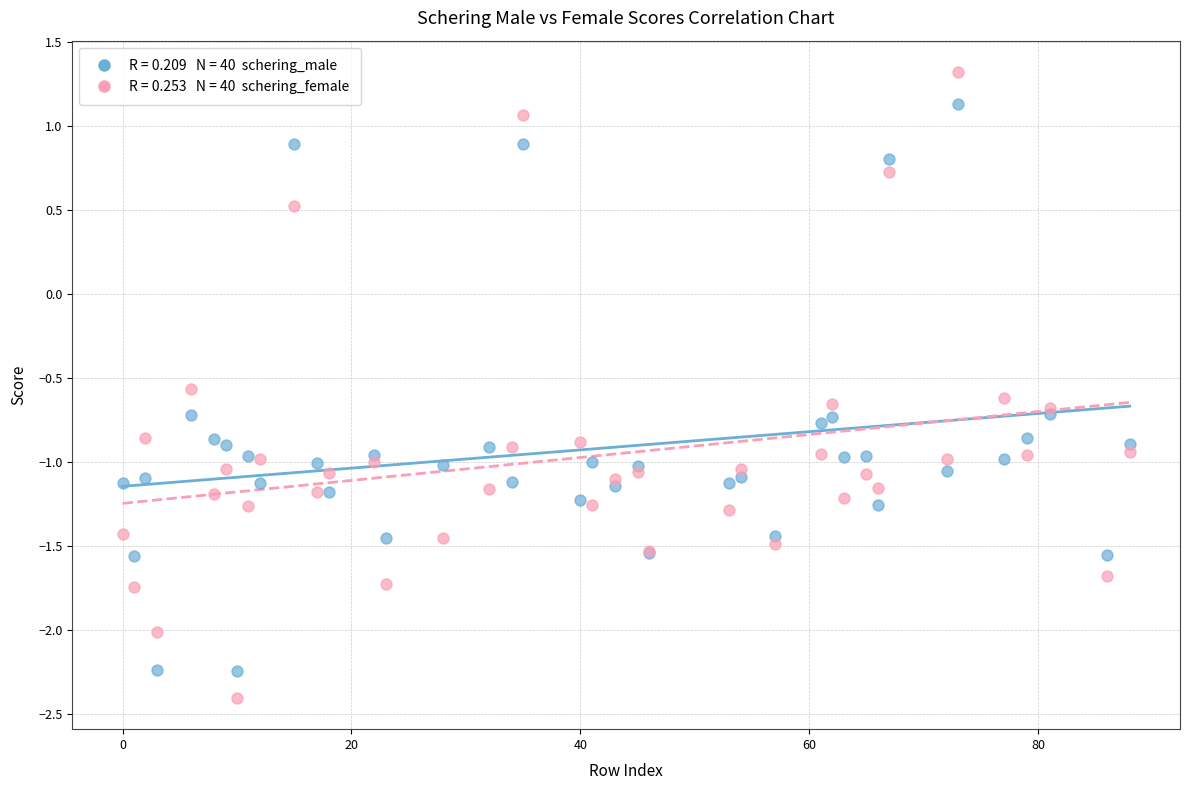

Across all series, what Y value is closest to 0?

0.5